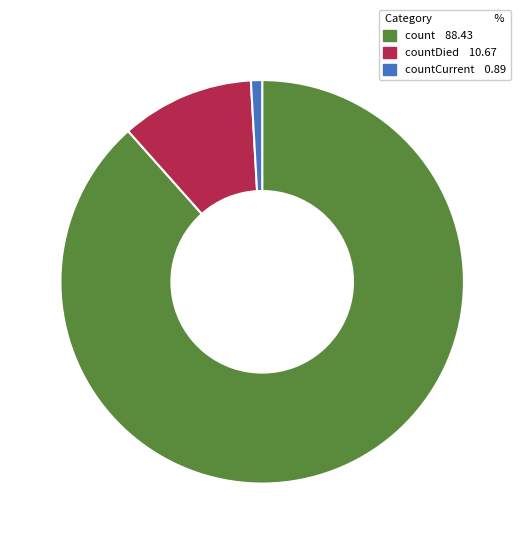

Does any single category account for the majority?

Yes